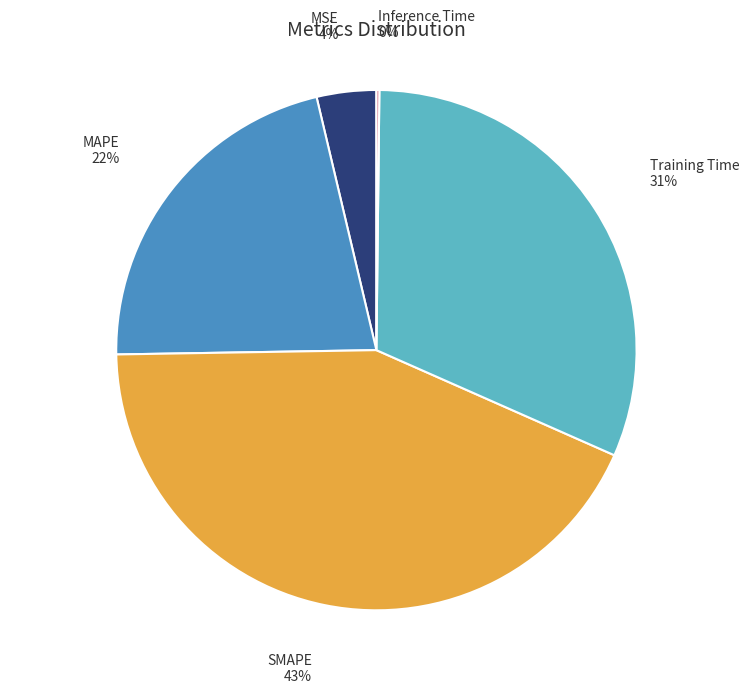

What percentage is the Training Time slice, to the nearest percent?

31%